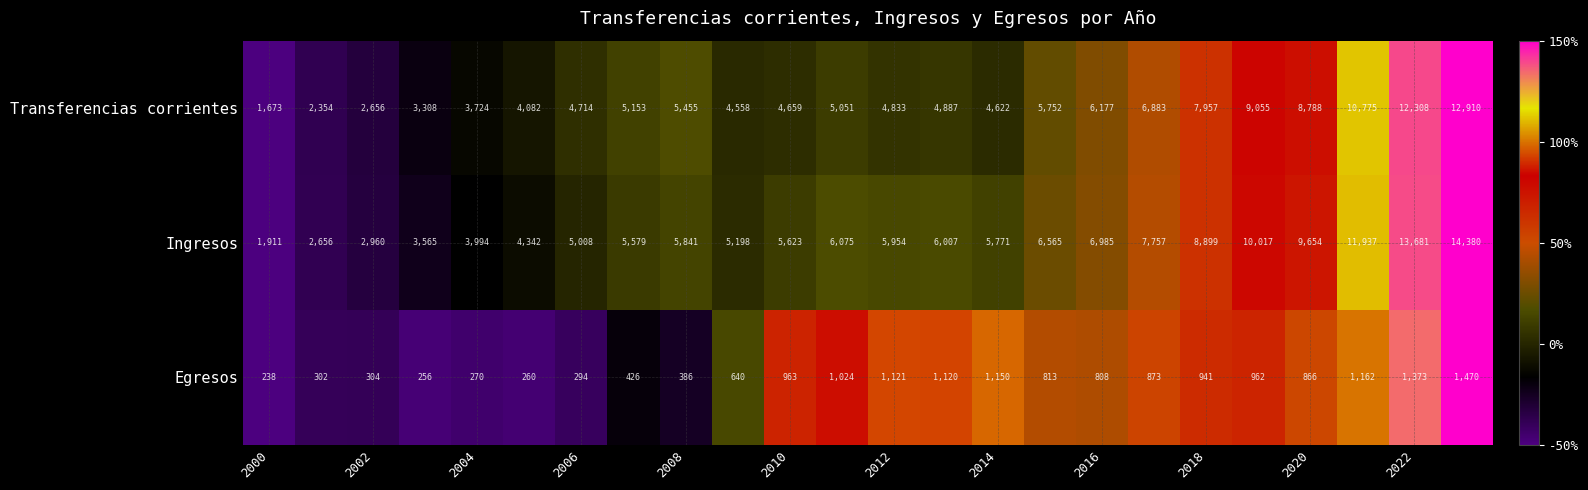

How many data points in Ingresos are less than 5954?

12